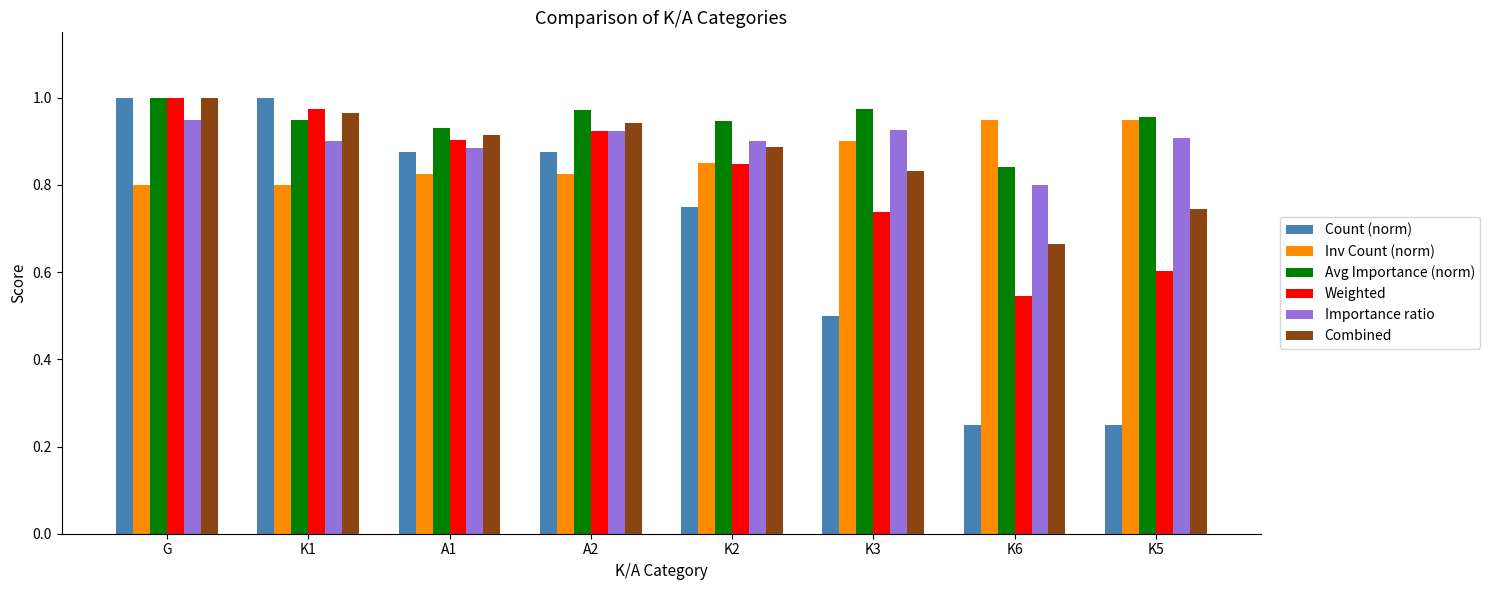

The value of Inv Count (norm) at K2 is 1.5. True or false?

False